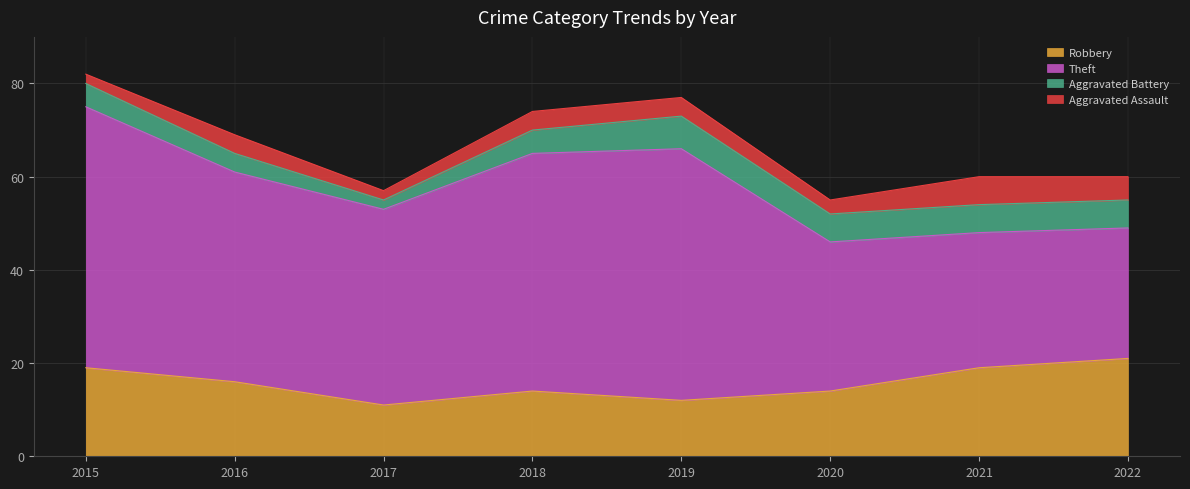

The value of Theft at 2020 is 32. True or false?

True